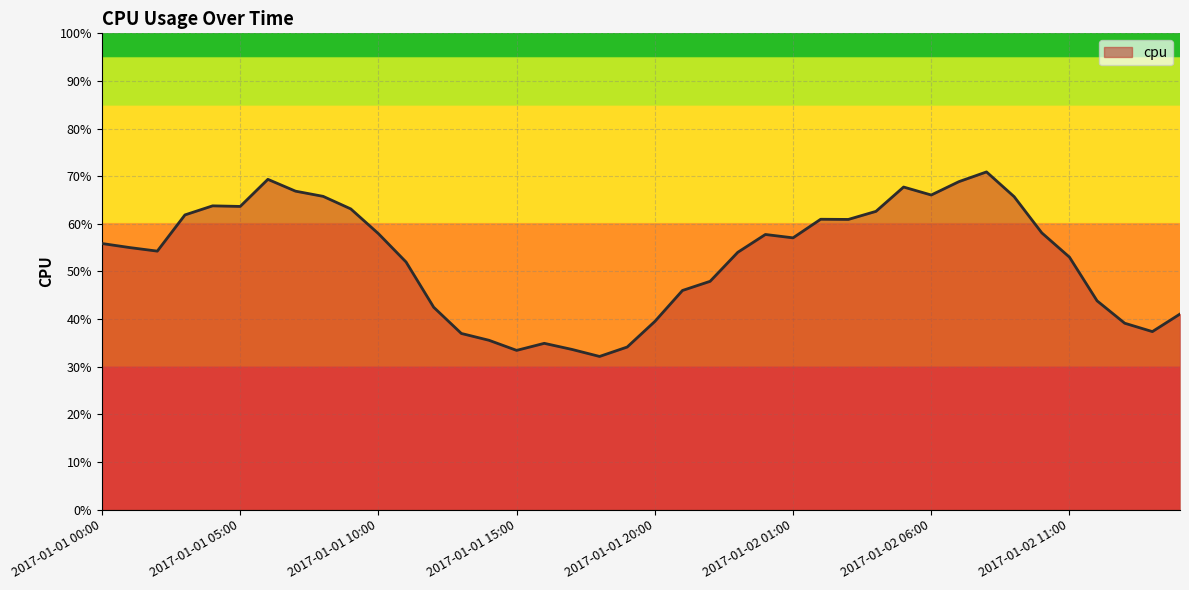

Does the chart display data point markers on the line(s)?

No